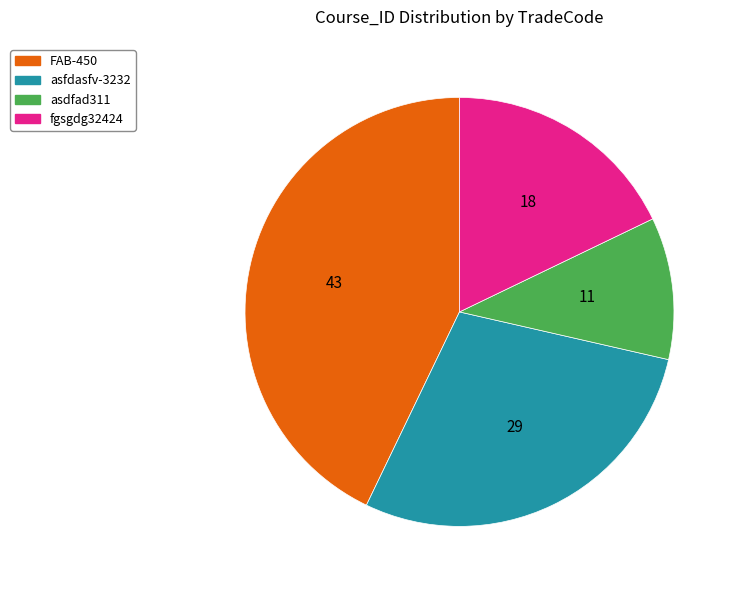

How many slices are in this pie chart?

4